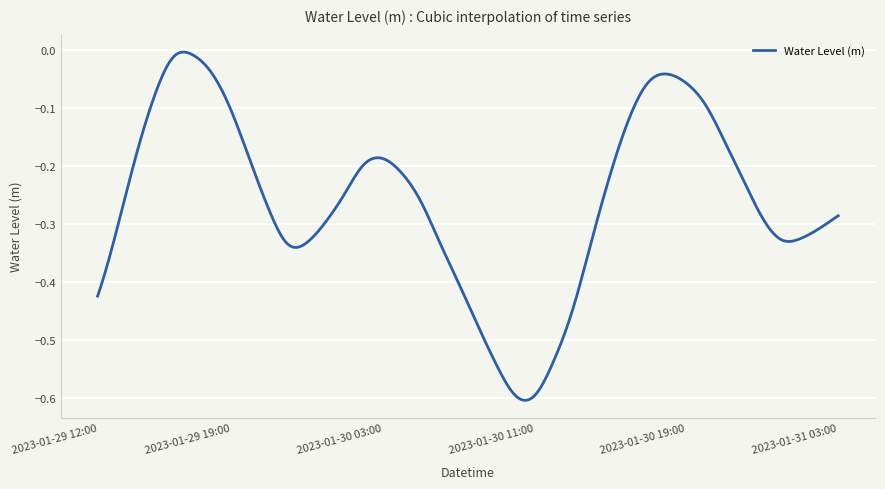

Reading left to right, list all the values displayed in this chart.

2023-01-29 12:00=-0.4	2023-01-29 13:00=-0.3	2023-01-29 14:00=-0.2	2023-01-29 15:00=-0.1	2023-01-29 16:00=-0.0	2023-01-29 17:00=-0.0	2023-01-29 18:00=-0.0	2023-01-29 19:00=-0.1	2023-01-29 20:00=-0.2	2023-01-29 21:00=-0.3	2023-01-29 22:00=-0.3	2023-01-29 23:00=-0.3	2023-01-30 00:00=-0.3	2023-01-30 01:00=-0.2	2023-01-30 02:00=-0.2	2023-01-30 03:00=-0.2	2023-01-30 04:00=-0.2	2023-01-30 05:00=-0.3	2023-01-30 06:00=-0.3	2023-01-30 07:00=-0.4	2023-01-30 08:00=-0.5	2023-01-30 09:00=-0.5	2023-01-30 10:00=-0.6	2023-01-30 11:00=-0.6	2023-01-30 12:00=-0.5	2023-01-30 13:00=-0.4	2023-01-30 14:00=-0.3	2023-01-30 15:00=-0.2	2023-01-30 16:00=-0.1	2023-01-30 17:00=-0.1	2023-01-30 18:00=-0.0	2023-01-30 19:00=-0.1	2023-01-30 20:00=-0.1	2023-01-30 21:00=-0.2	2023-01-30 22:00=-0.2	2023-01-30 23:00=-0.3	2023-01-31 00:00=-0.3	2023-01-31 01:00=-0.3	2023-01-31 02:00=-0.3	2023-01-31 03:00=-0.3